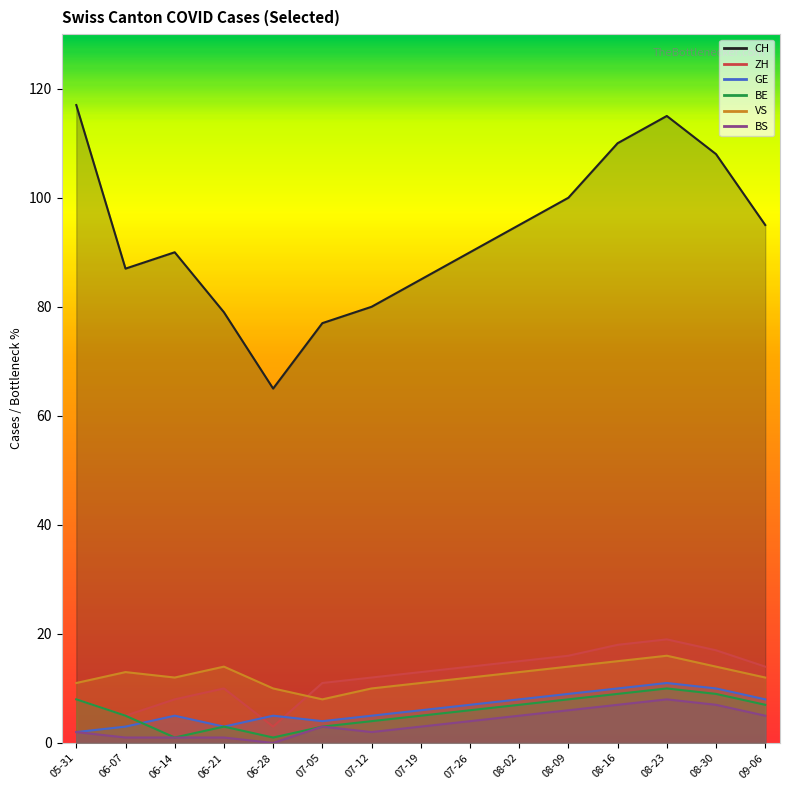

True or false: ZH has more than 2 interior local peaks.

False